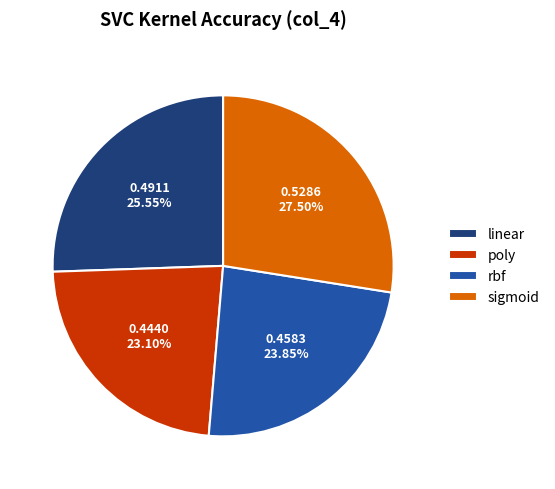

Combined, what portion of the pie is linear and rbf?

49.4%